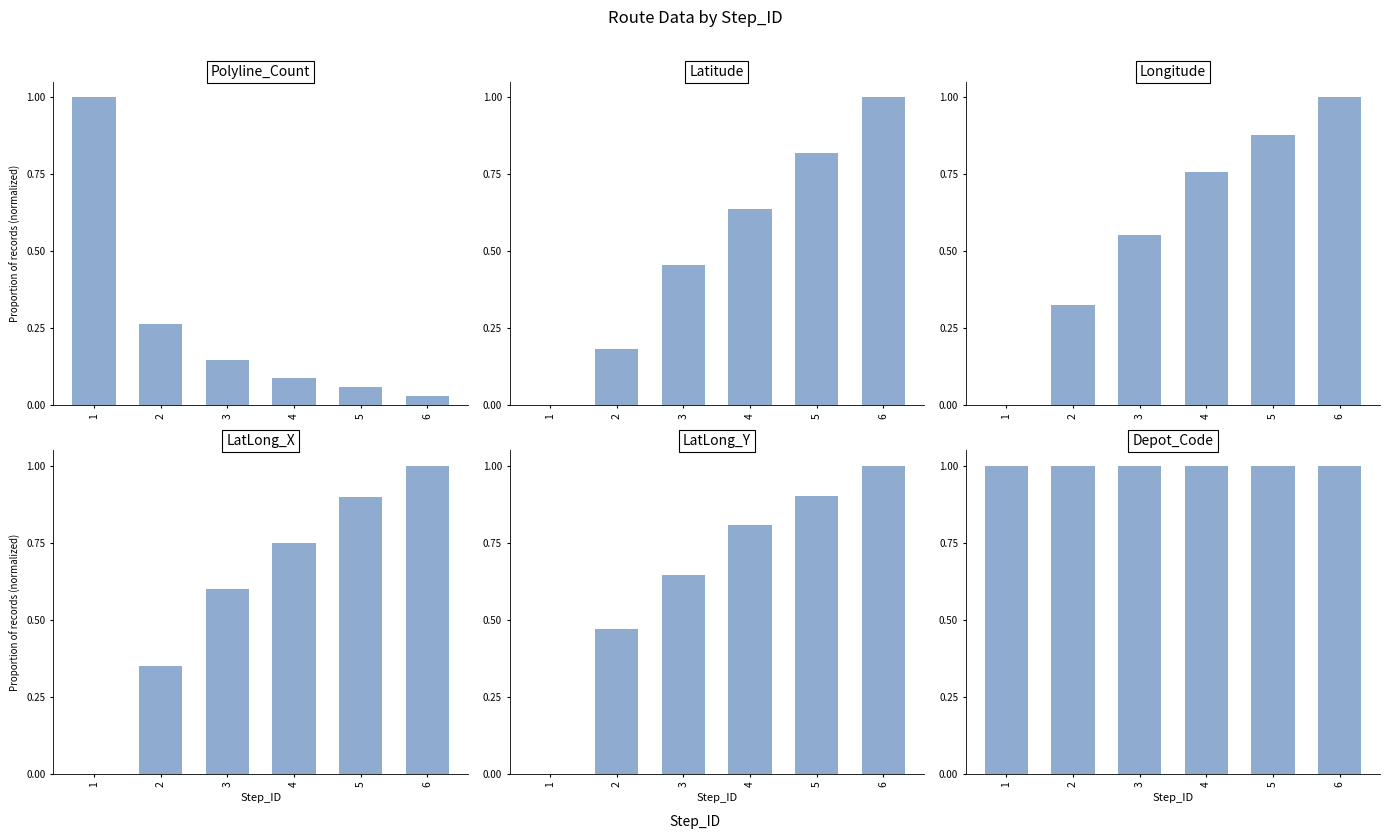

How many groups of bars are there?

6